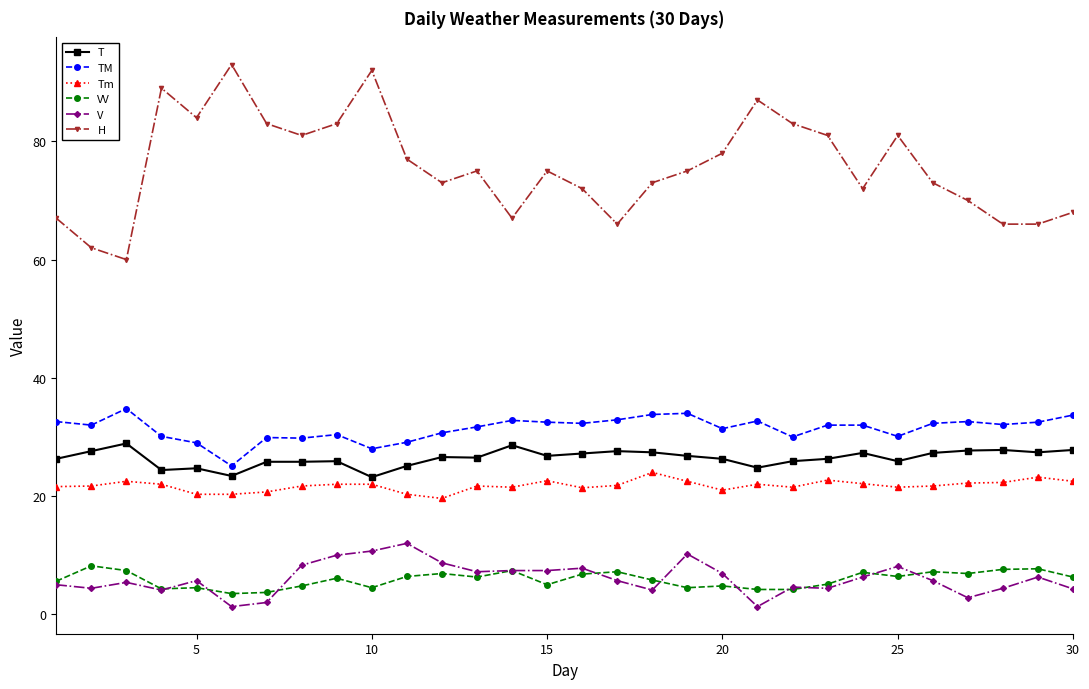

True or false: V and TM intersect in this chart.

False